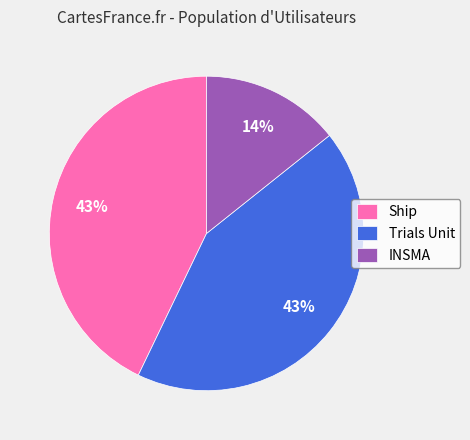

Is there any slice that represents more than half of the pie?

No